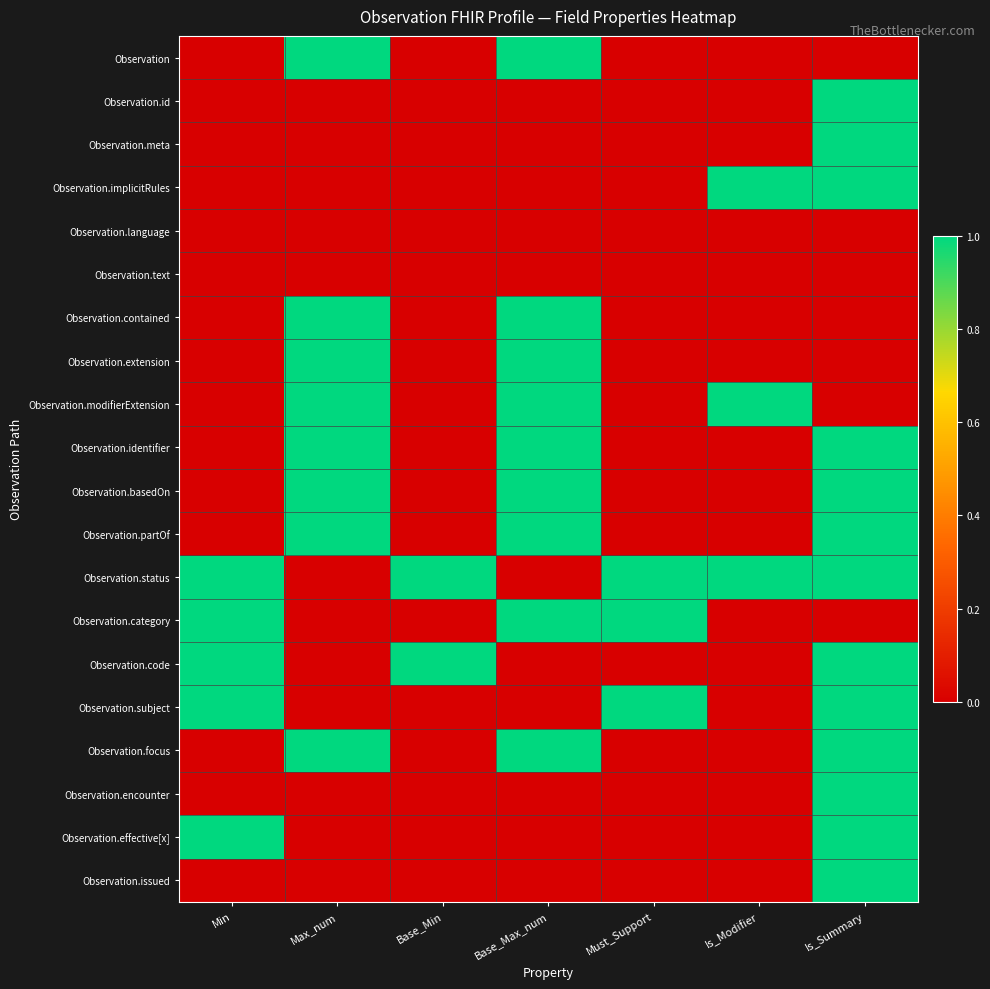

Reading left to right, transcribe all the data shown in this chart.

Observation: Min=0	Max_num=1	Base_Min=0	Base_Max_num=1	Must_Support=0	Is_Modifier=0	Is_Summary=0
Observation.id: Min=0	Max_num=0	Base_Min=0	Base_Max_num=0	Must_Support=0	Is_Modifier=0	Is_Summary=1
Observation.meta: Min=0	Max_num=0	Base_Min=0	Base_Max_num=0	Must_Support=0	Is_Modifier=0	Is_Summary=1
Observation.implicitRules: Min=0	Max_num=0	Base_Min=0	Base_Max_num=0	Must_Support=0	Is_Modifier=1	Is_Summary=1
Observation.language: Min=0	Max_num=0	Base_Min=0	Base_Max_num=0	Must_Support=0	Is_Modifier=0	Is_Summary=0
Observation.text: Min=0	Max_num=0	Base_Min=0	Base_Max_num=0	Must_Support=0	Is_Modifier=0	Is_Summary=0
Observation.contained: Min=0	Max_num=1	Base_Min=0	Base_Max_num=1	Must_Support=0	Is_Modifier=0	Is_Summary=0
Observation.extension: Min=0	Max_num=1	Base_Min=0	Base_Max_num=1	Must_Support=0	Is_Modifier=0	Is_Summary=0
Observation.modifierExtension: Min=0	Max_num=1	Base_Min=0	Base_Max_num=1	Must_Support=0	Is_Modifier=1	Is_Summary=0
Observation.identifier: Min=0	Max_num=1	Base_Min=0	Base_Max_num=1	Must_Support=0	Is_Modifier=0	Is_Summary=1
Observation.basedOn: Min=0	Max_num=1	Base_Min=0	Base_Max_num=1	Must_Support=0	Is_Modifier=0	Is_Summary=1
Observation.partOf: Min=0	Max_num=1	Base_Min=0	Base_Max_num=1	Must_Support=0	Is_Modifier=0	Is_Summary=1
Observation.status: Min=1	Max_num=0	Base_Min=1	Base_Max_num=0	Must_Support=1	Is_Modifier=1	Is_Summary=1
Observation.category: Min=1	Max_num=0	Base_Min=0	Base_Max_num=1	Must_Support=1	Is_Modifier=0	Is_Summary=0
Observation.code: Min=1	Max_num=0	Base_Min=1	Base_Max_num=0	Must_Support=0	Is_Modifier=0	Is_Summary=1
Observation.subject: Min=1	Max_num=0	Base_Min=0	Base_Max_num=0	Must_Support=1	Is_Modifier=0	Is_Summary=1
Observation.focus: Min=0	Max_num=1	Base_Min=0	Base_Max_num=1	Must_Support=0	Is_Modifier=0	Is_Summary=1
Observation.encounter: Min=0	Max_num=0	Base_Min=0	Base_Max_num=0	Must_Support=0	Is_Modifier=0	Is_Summary=1
Observation.effective[x]: Min=1	Max_num=0	Base_Min=0	Base_Max_num=0	Must_Support=0	Is_Modifier=0	Is_Summary=1
Observation.issued: Min=0	Max_num=0	Base_Min=0	Base_Max_num=0	Must_Support=0	Is_Modifier=0	Is_Summary=1